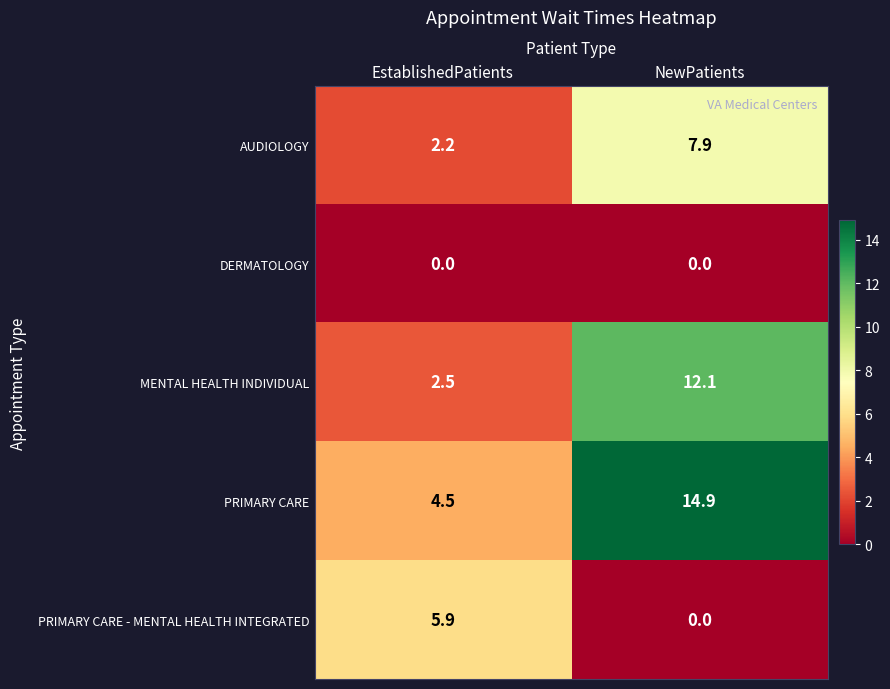

Which category has the highest value across all series?

NewPatients